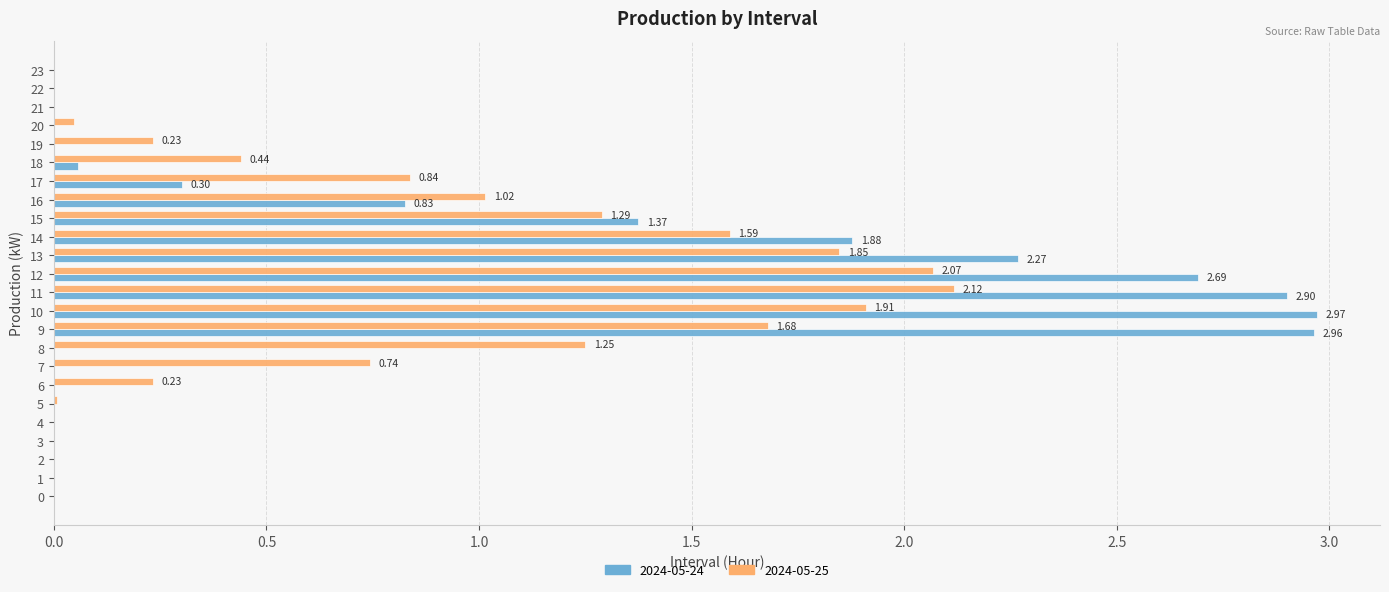

How many series are shown in this chart?

2